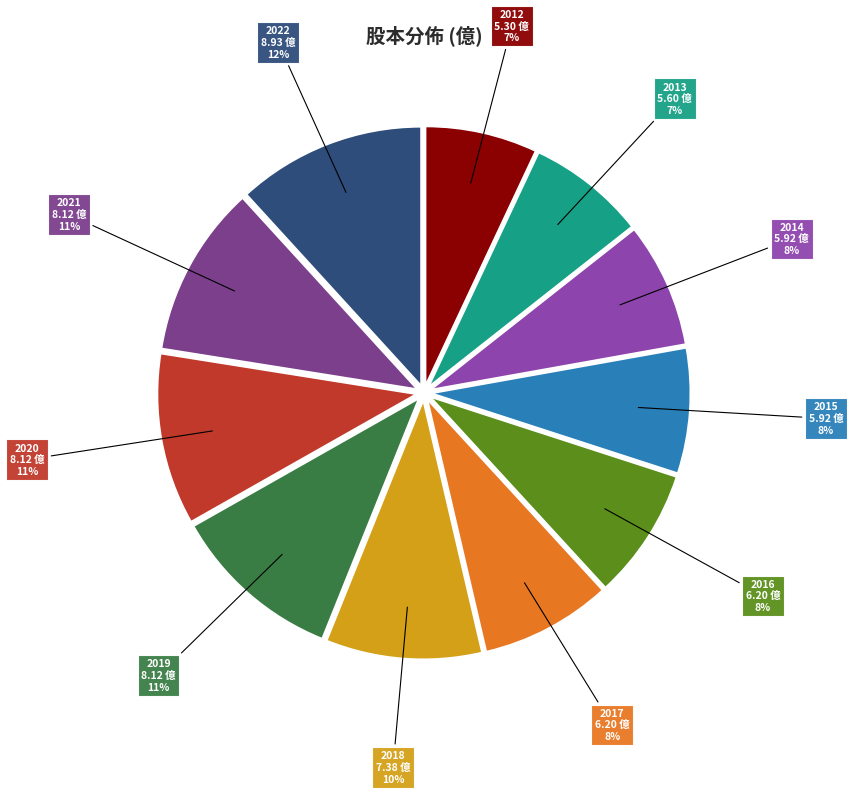

Is it true that 2016 6.20 億 8% is 8% of the pie?

True